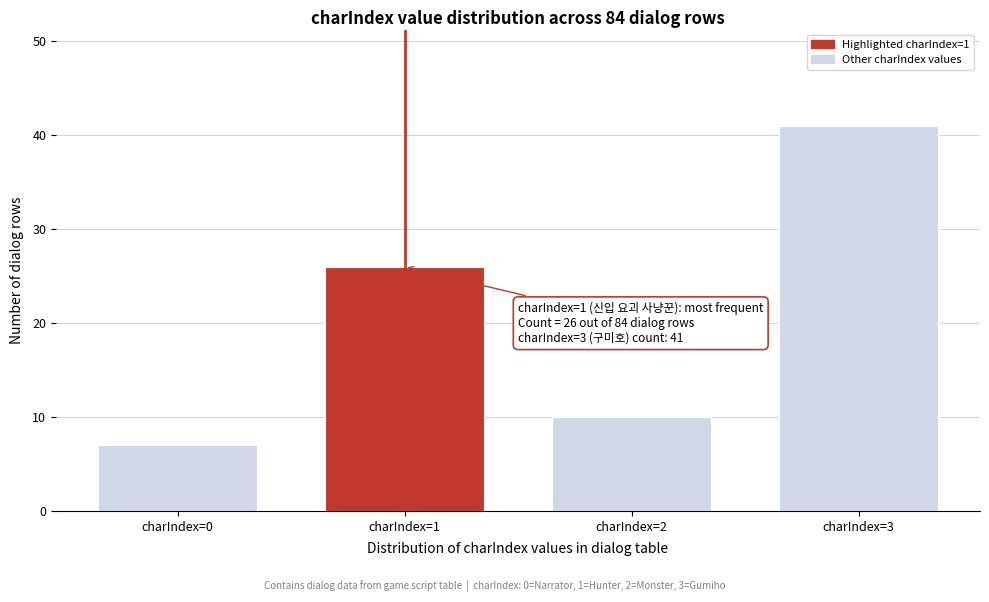

Reading left to right, extract all data points from this chart.

7	26	10	41